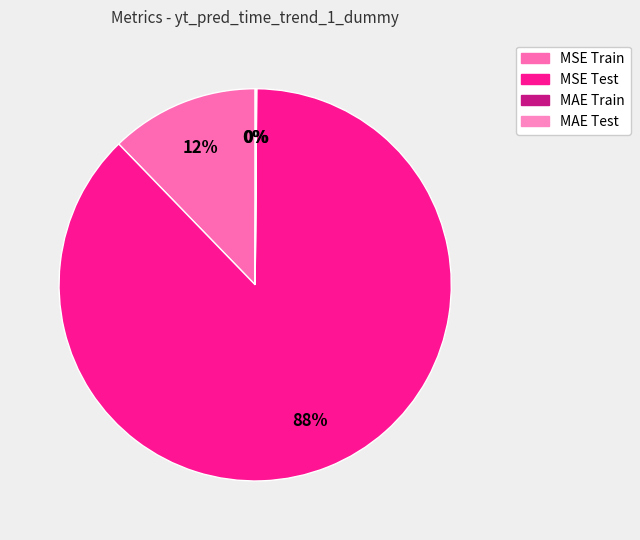

How many slices are in this pie chart?

4